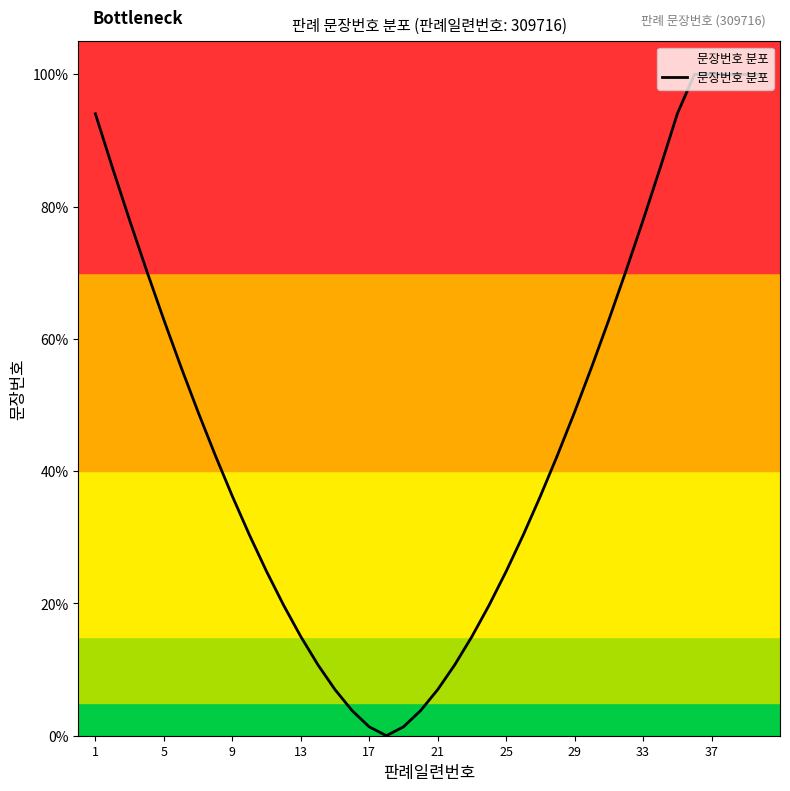

Is this an area chart (filled region under the line)?

Yes